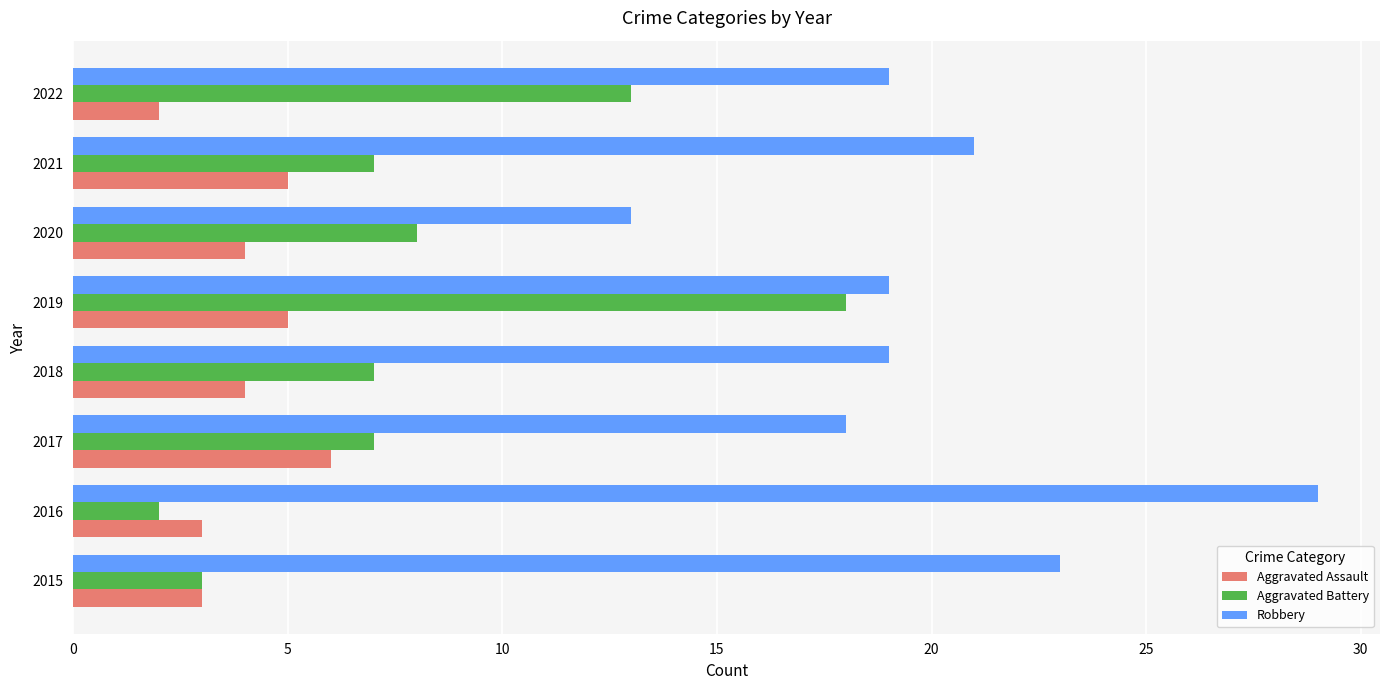

What is the lowest value of the Robbery series?

13